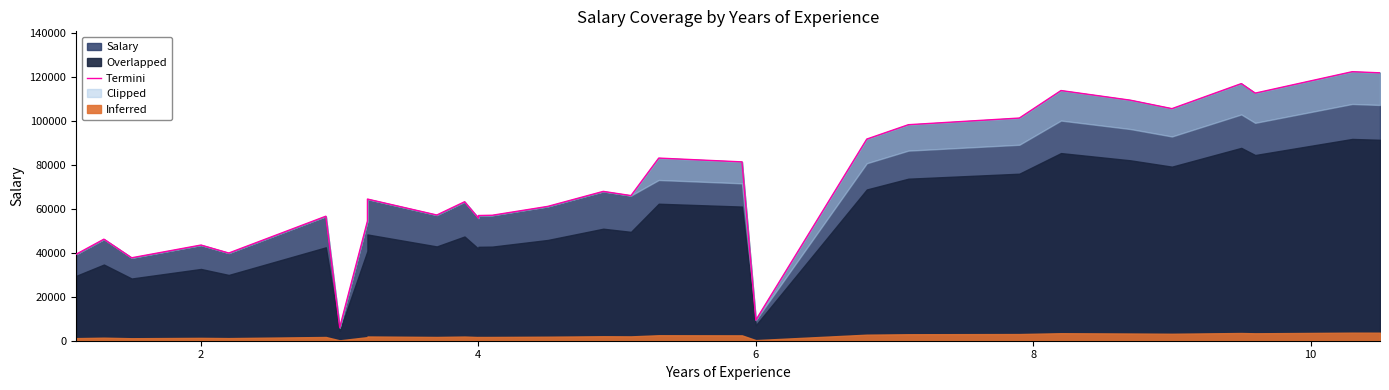

What is the label of the 28th point from the right?

4